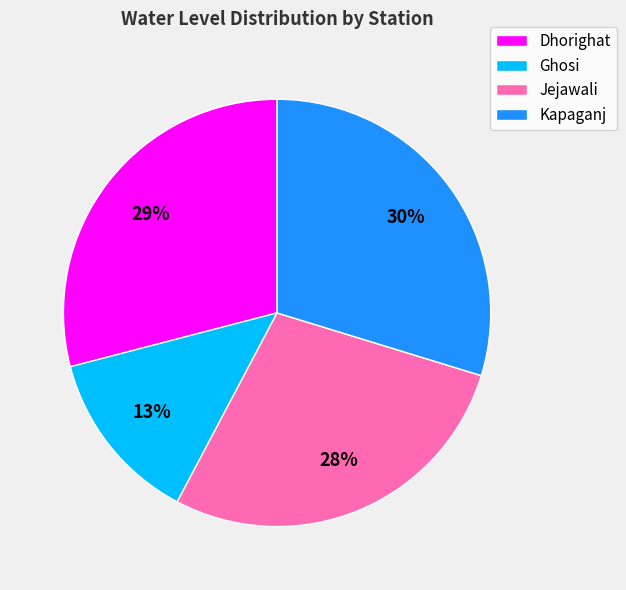

Does any single category account for the majority?

No